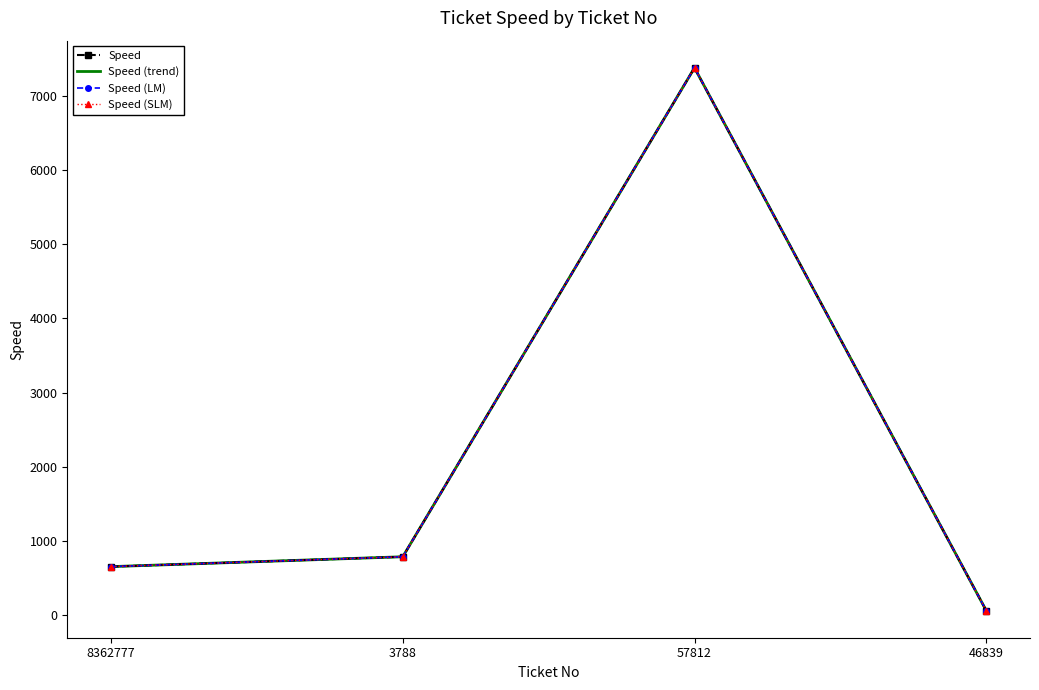

What is the difference between the Speed (trend) values at 3788 and 46839?

725